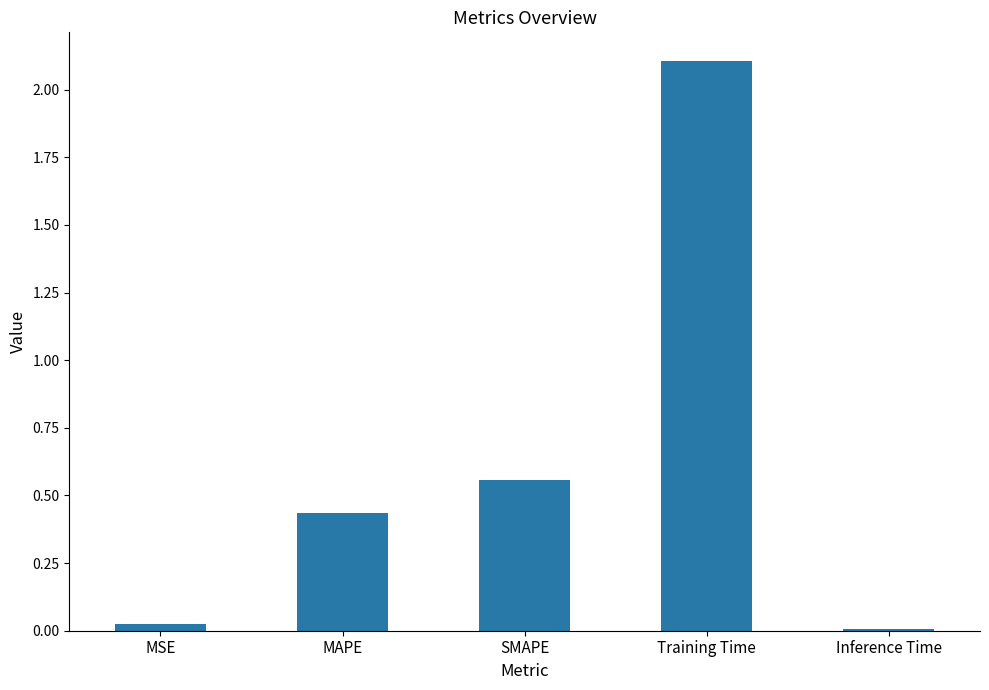

The chart shows a value of 0.0 at MSE. True or false?

True